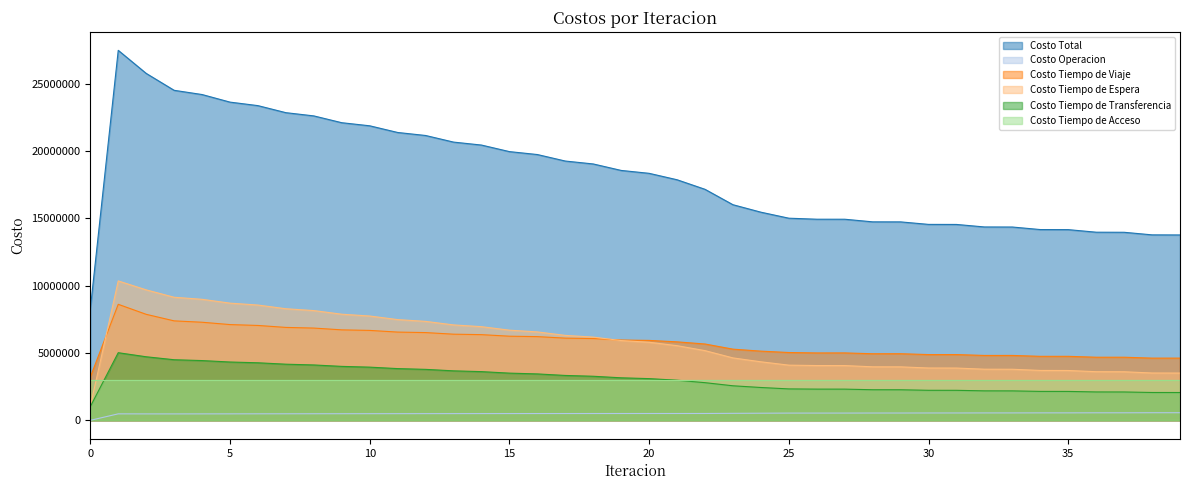

The value of Costo Tiempo de Espera at 15 is 11611372.6. True or false?

False